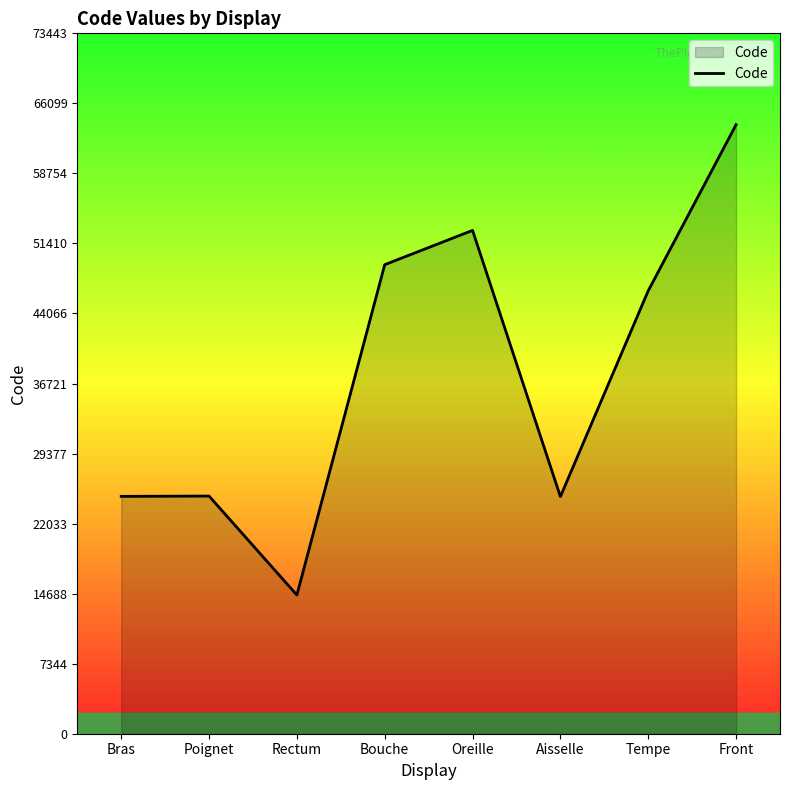

What is the sum of all values?

301498